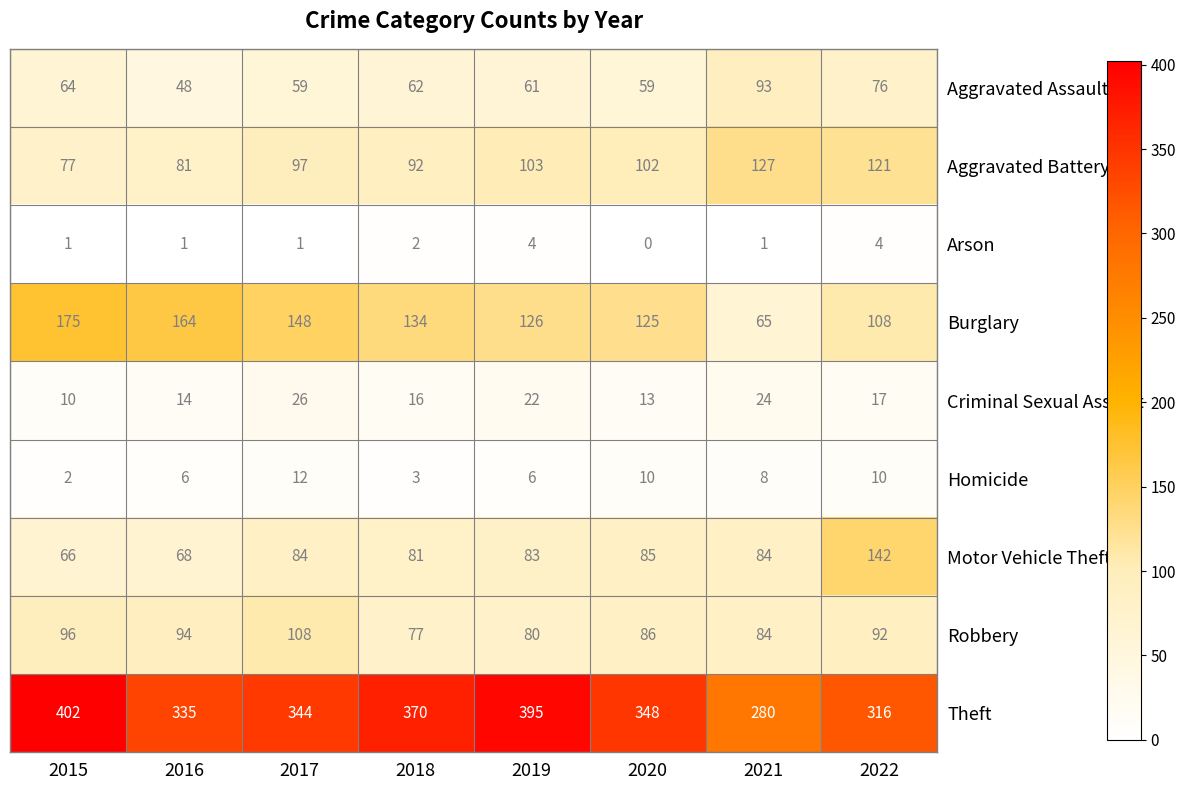

How many distinct data groups are displayed?

9